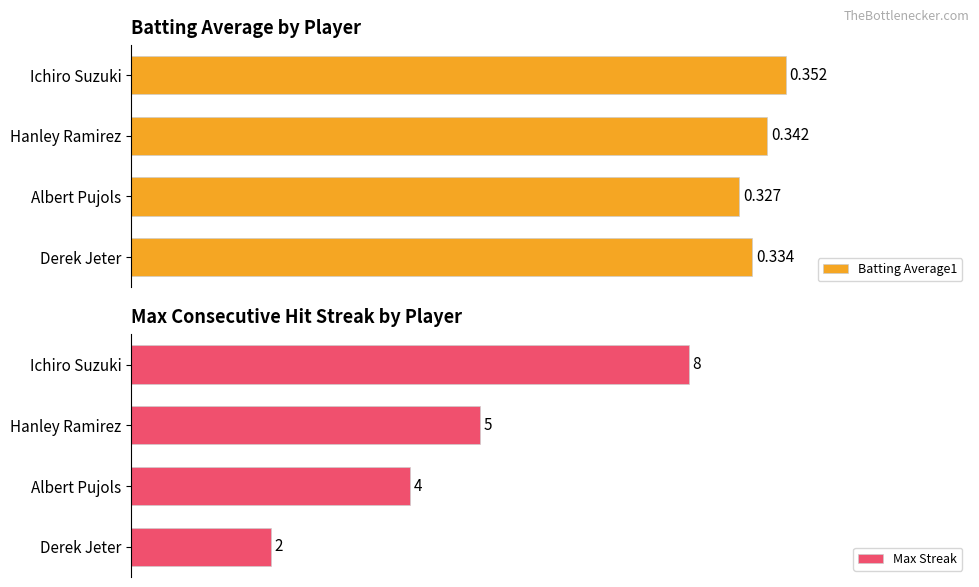

Which category has the lowest value in the Batting Average1 series?

Albert Pujols